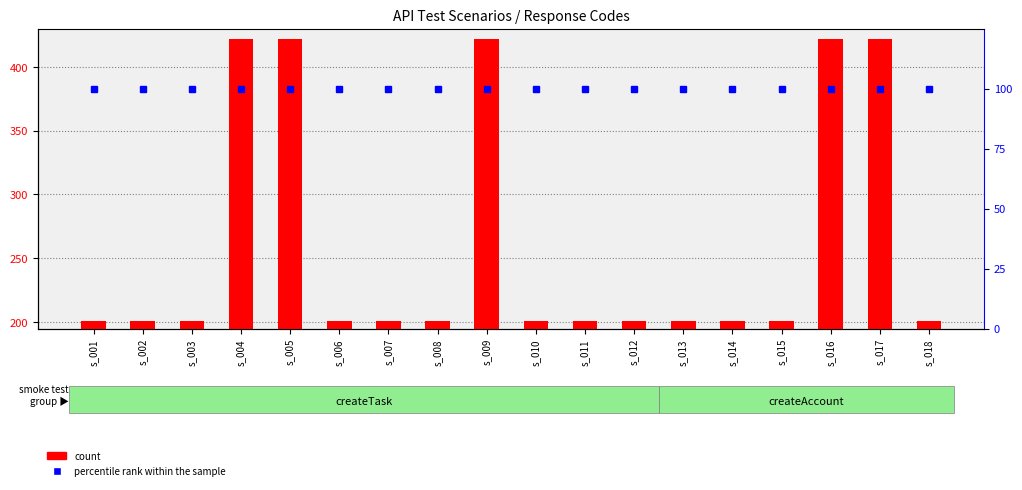

Reading left to right, list all the values displayed in this chart.

count: s_001=201	s_002=201	s_003=201	s_004=422	s_005=422	s_006=201	s_007=201	s_008=201	s_009=422	s_010=201	s_011=201	s_012=201	s_013=201	s_014=201	s_015=201	s_016=422	s_017=422	s_018=201
percentile rank within the sample: s_001=100	s_002=100	s_003=100	s_004=100	s_005=100	s_006=100	s_007=100	s_008=100	s_009=100	s_010=100	s_011=100	s_012=100	s_013=100	s_014=100	s_015=100	s_016=100	s_017=100	s_018=100